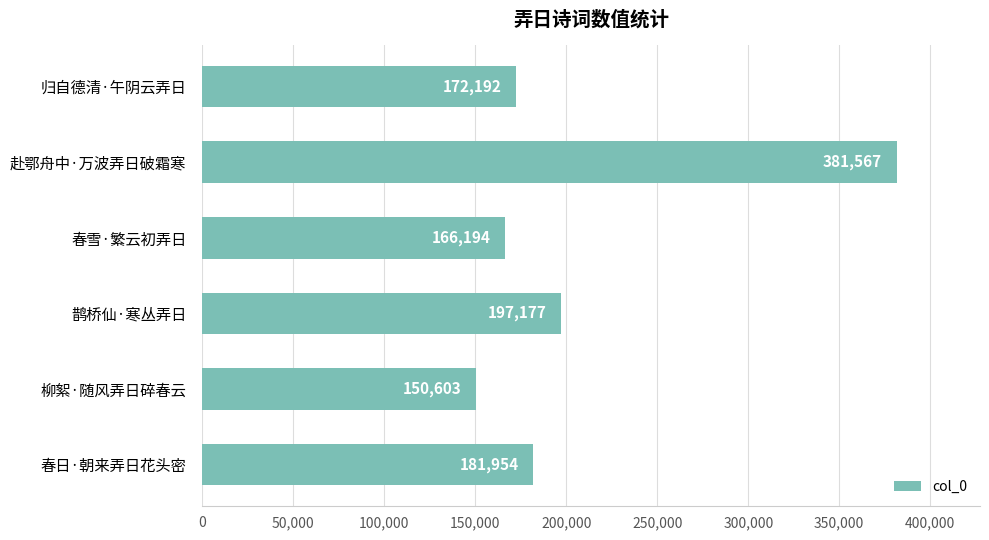

Does the chart contain stacked bars?

No